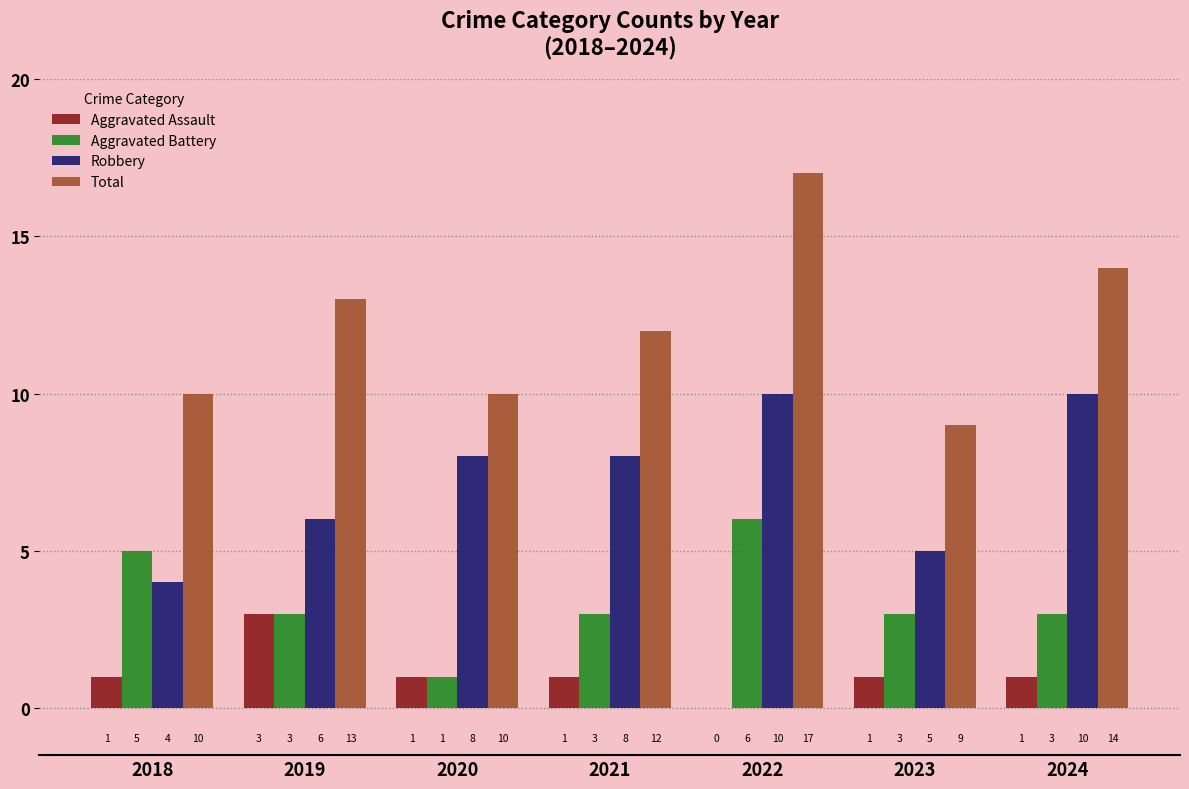

What is the maximum value shown in the chart?

17